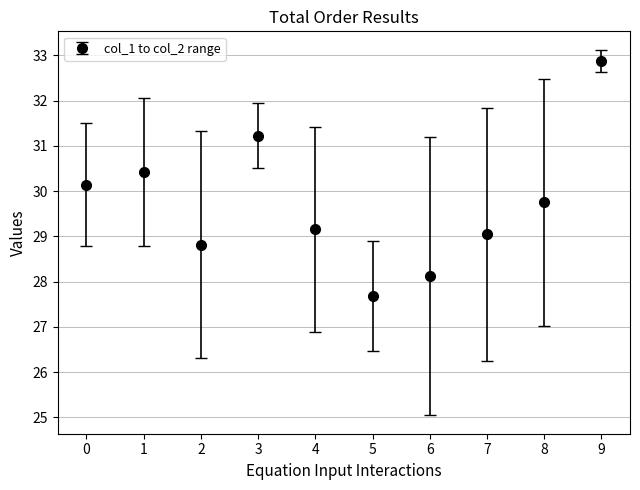

How many distinct data groups are displayed?

1